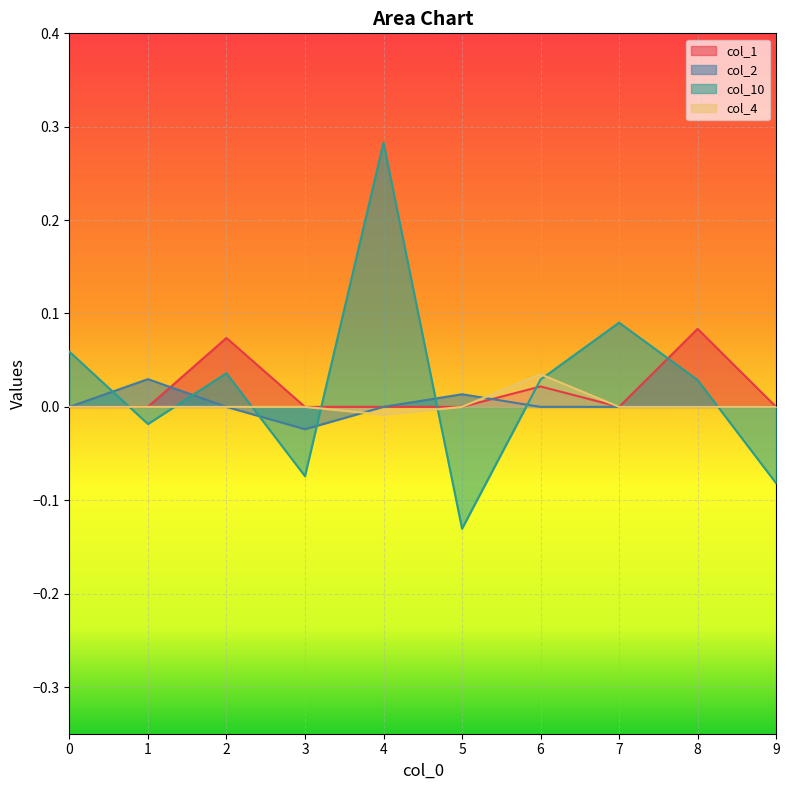

Between 0 and 4, which series saw the biggest shift?

col_10